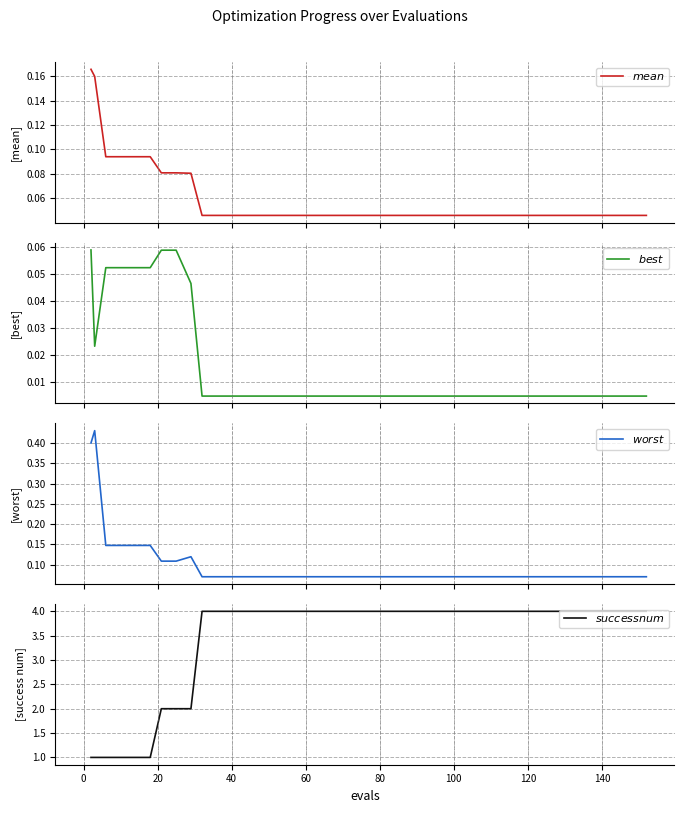

What value does the $success num$ series have at 100?

4